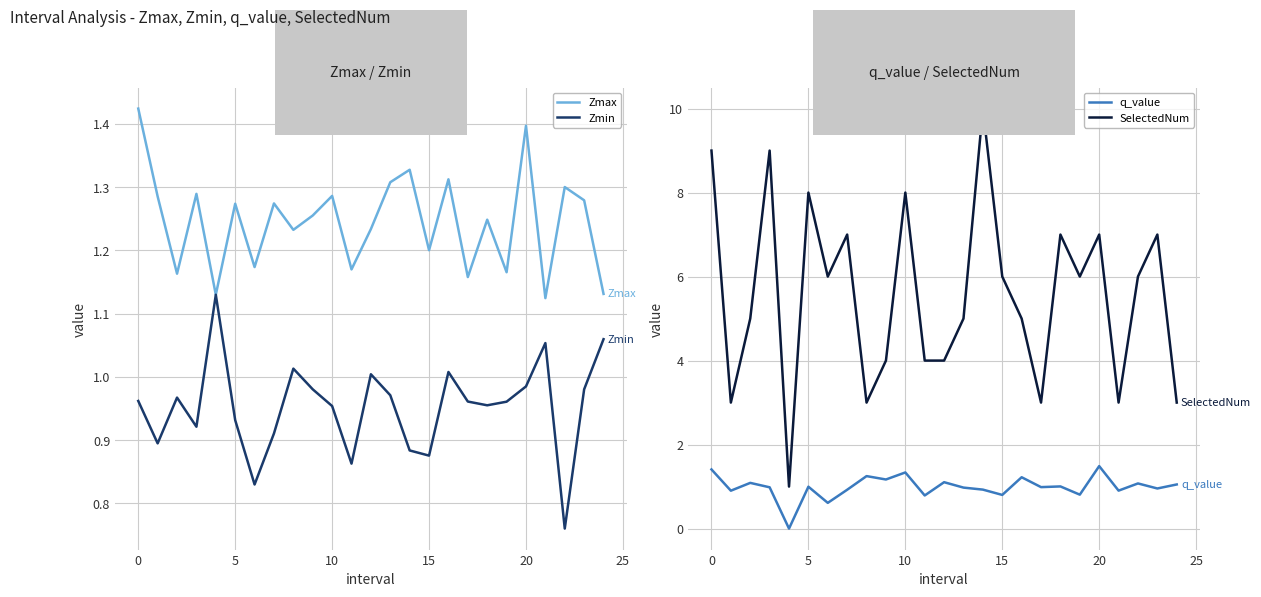

Is the value of Zmin at 10 greater than the value of Zmax at 20?

No